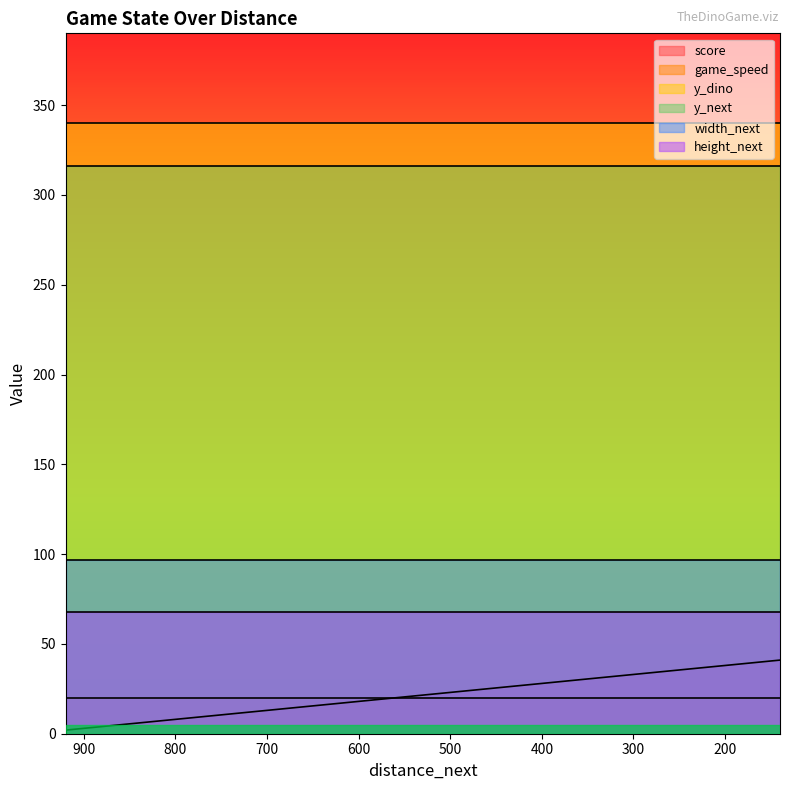

Which series changed the most between 880 and 540?

score